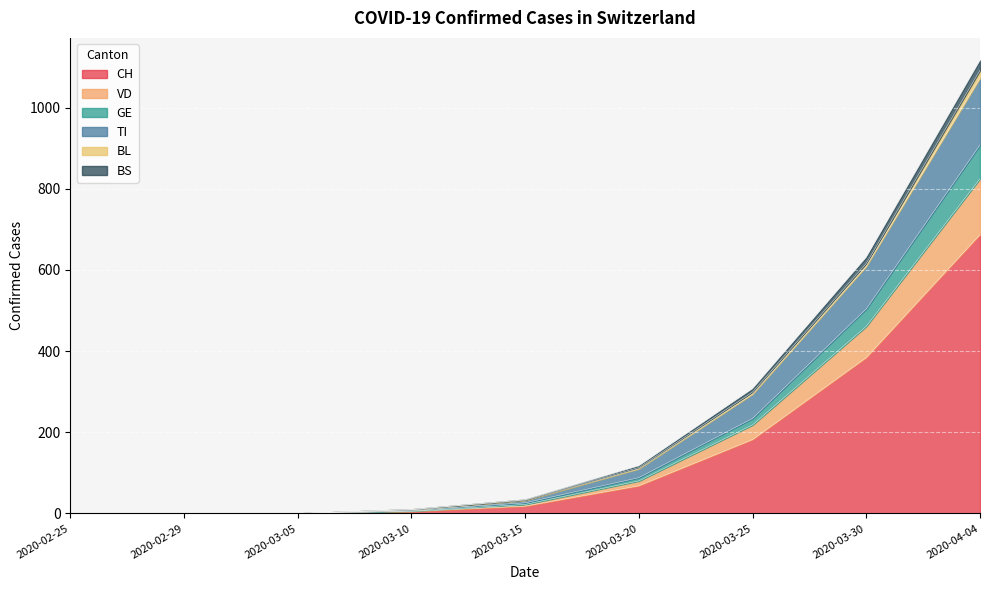

At which category is the sum across all series the highest?

2020-04-04